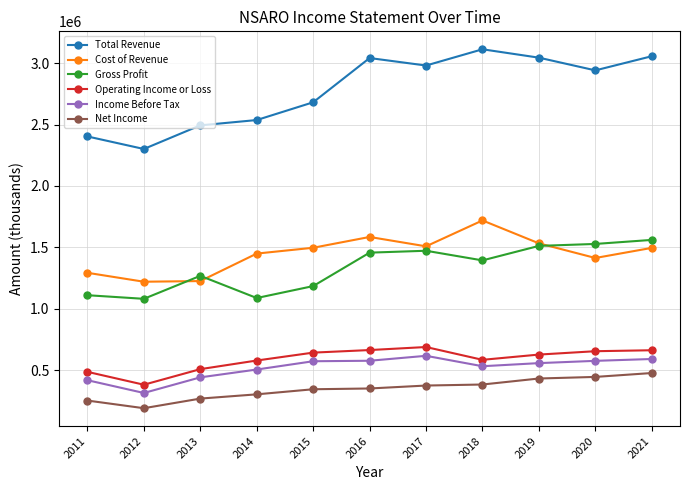

What is the maximum value for Total Revenue?

3112900